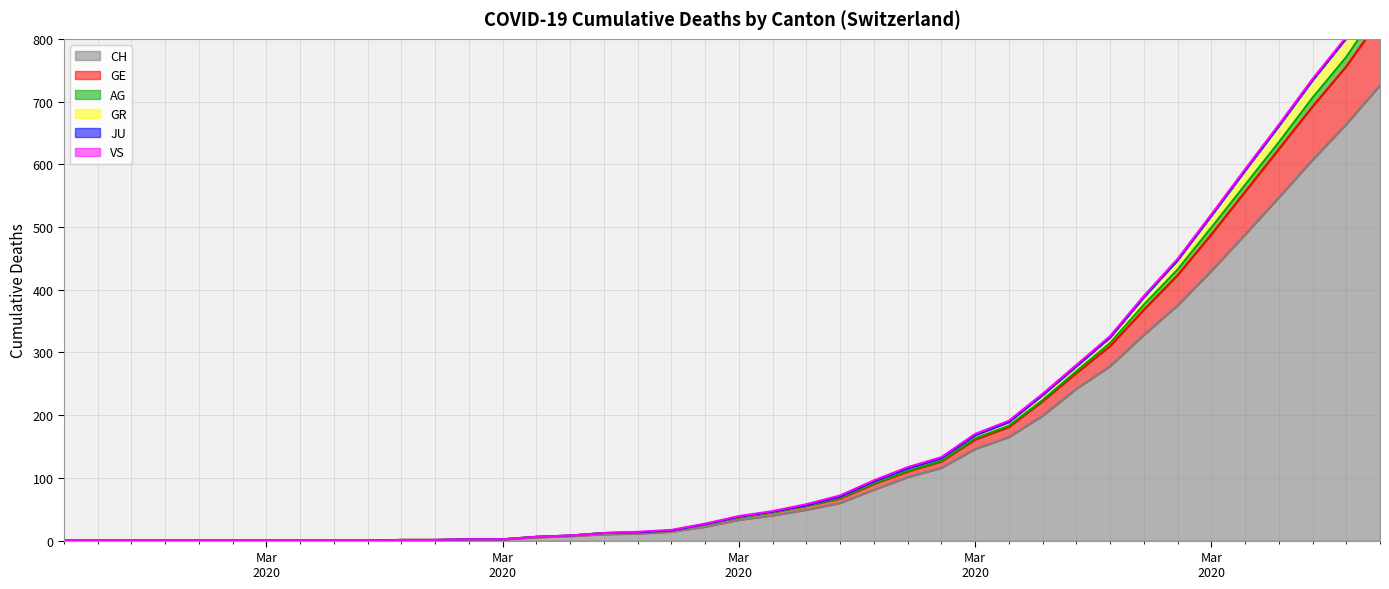

True or false: AG and GR cross at least once.

False